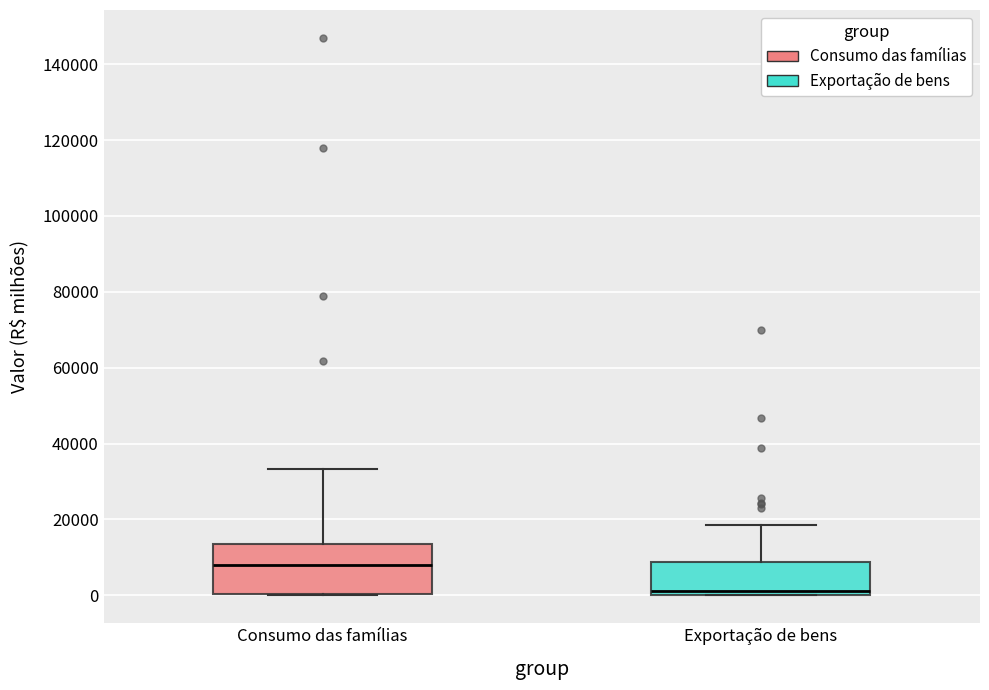

Comparing the boxes themselves (not the whiskers), which one is the tallest?

Consumo das famílias